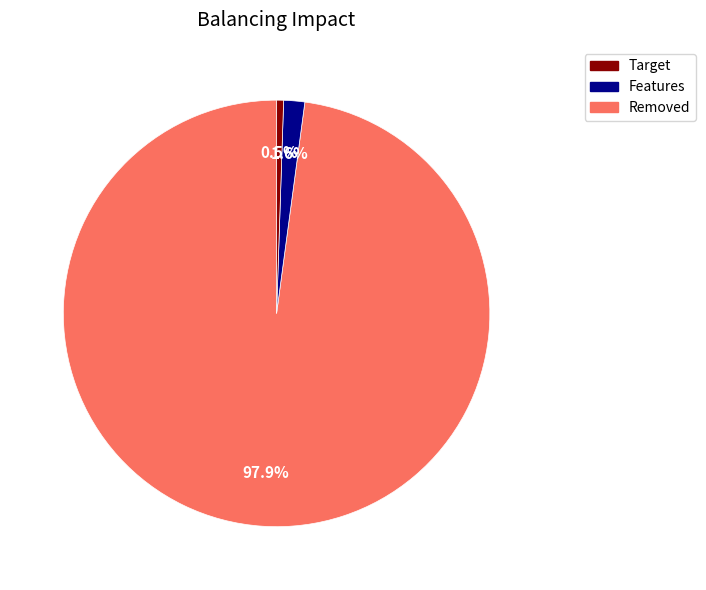

Is there any slice that represents more than half of the pie?

Yes